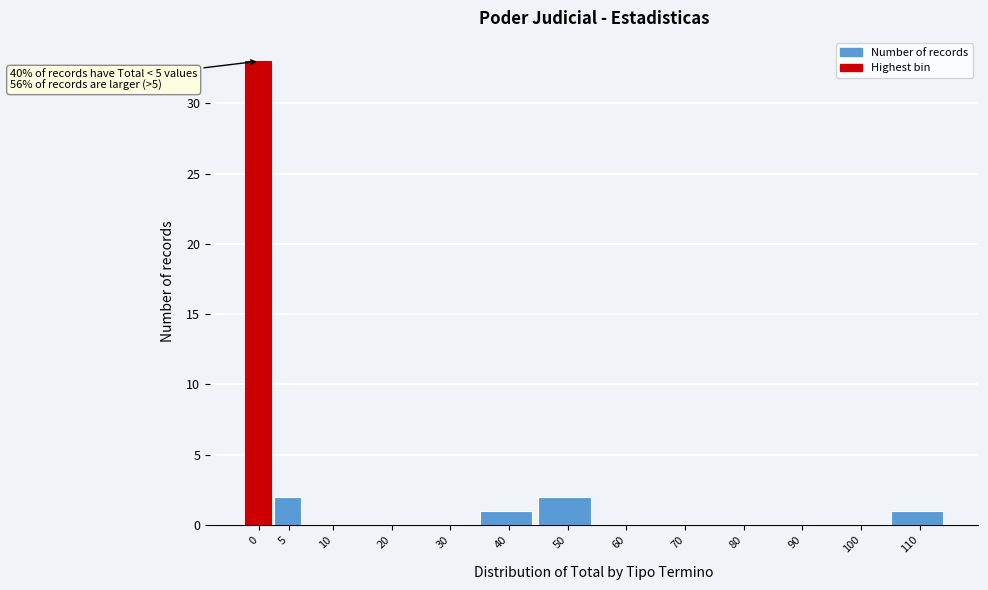

Reading right to left, transcribe all the data shown in this chart.

110=1	100=0	90=0	80=0	70=0	60=0	50=2	40=1	30=0	20=0	10=0	5=2	0=33